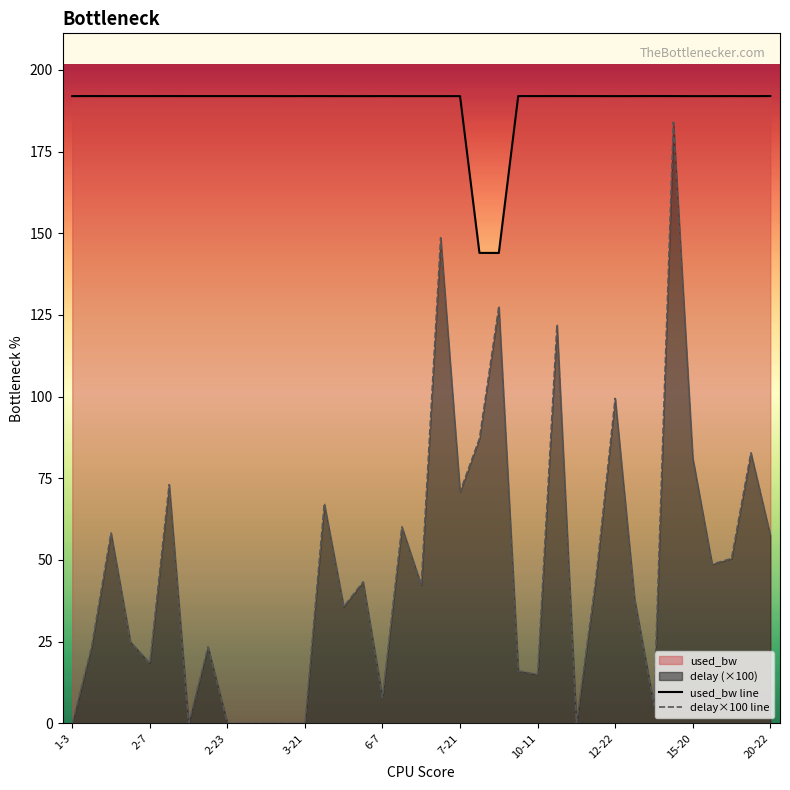

How many data points in delay×100 line are less than 42?

18